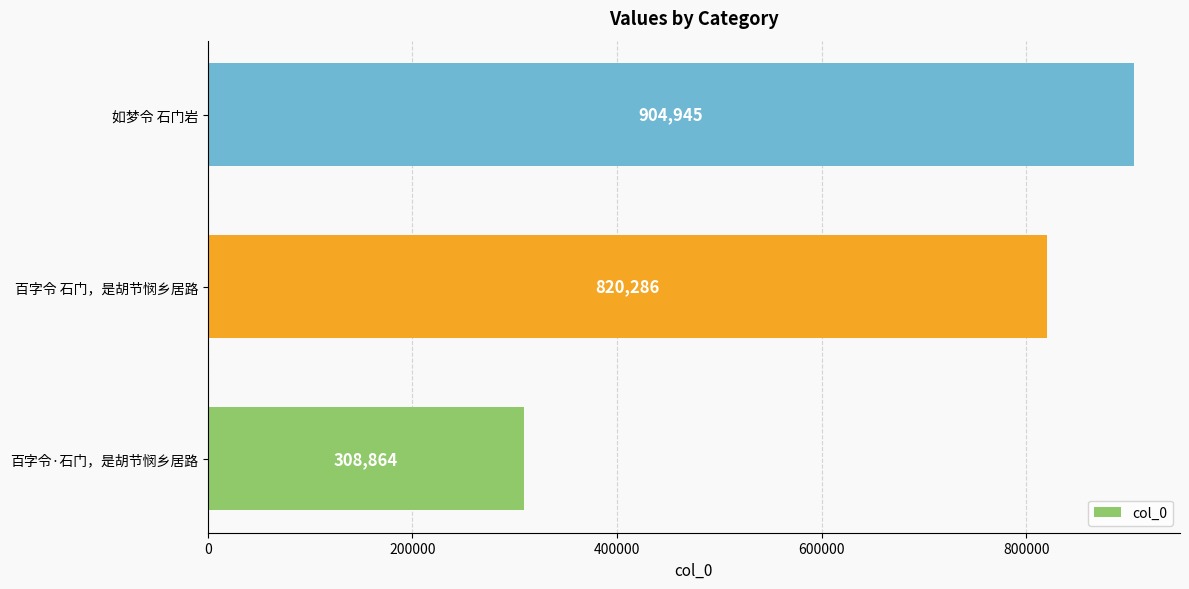

Are the bars grouped side by side (vs. stacked)?

No